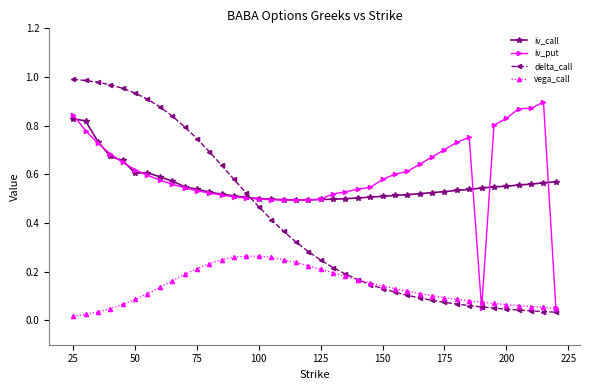

How many lines are shown in the chart?

4